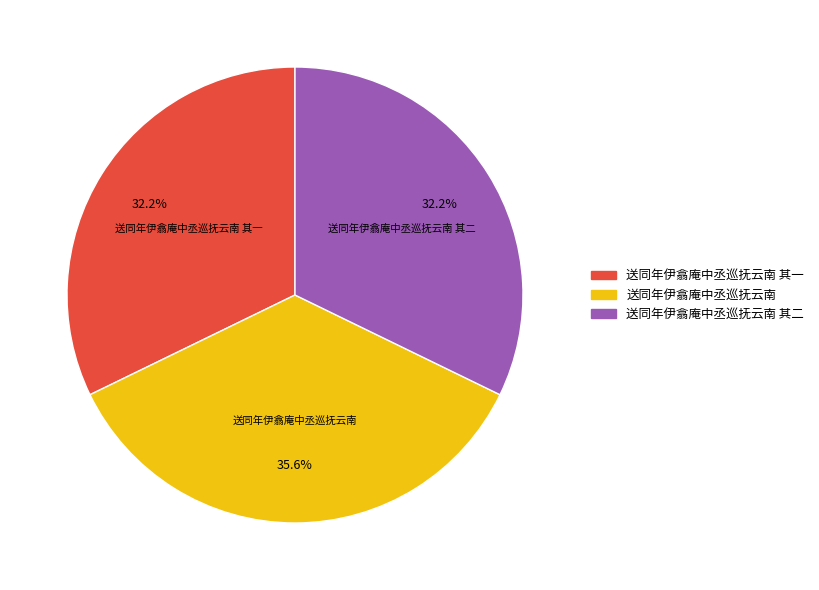

Is there a majority slice in this chart?

No